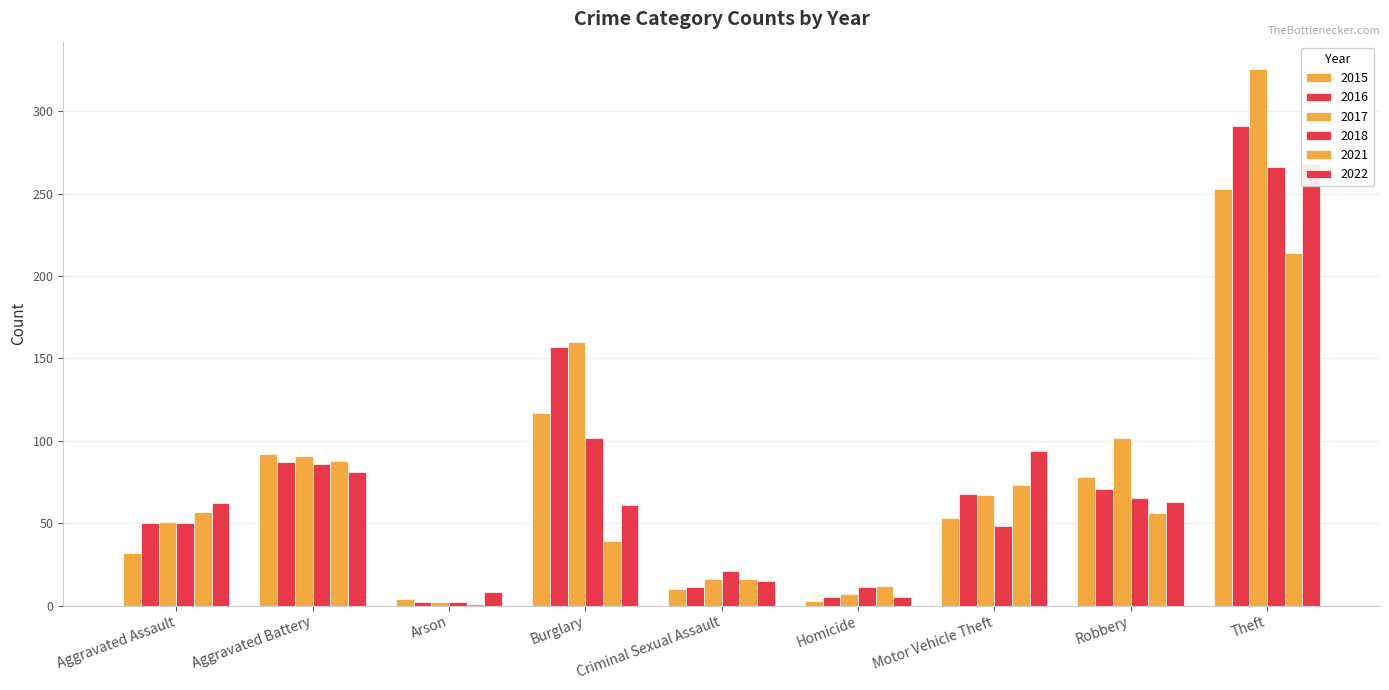

Reading left to right, extract all data points from this chart.

2015: 32	92	4	117	10	3	53	78	253
2016: 50	87	2	157	11	5	68	71	291
2017: 51	91	2	160	16	7	67	102	326
2018: 50	86	2	102	21	11	48	65	266
2021: 57	88	1	39	16	12	73	56	214
2022: 62	81	8	61	15	5	94	63	268